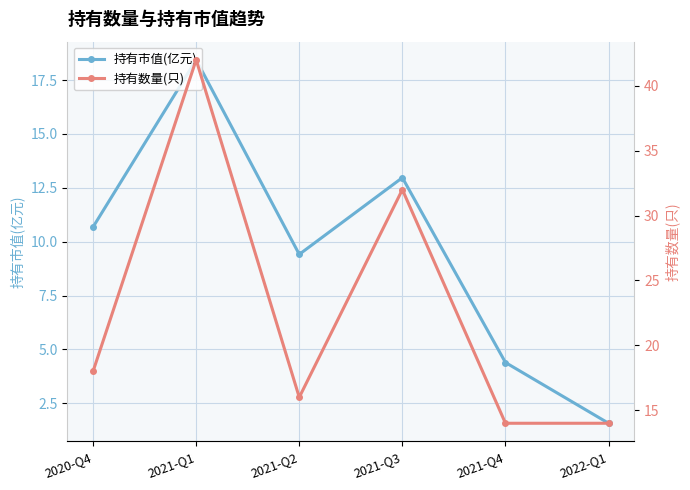

At which category does the chart reach its minimum across all series?

2022-Q1